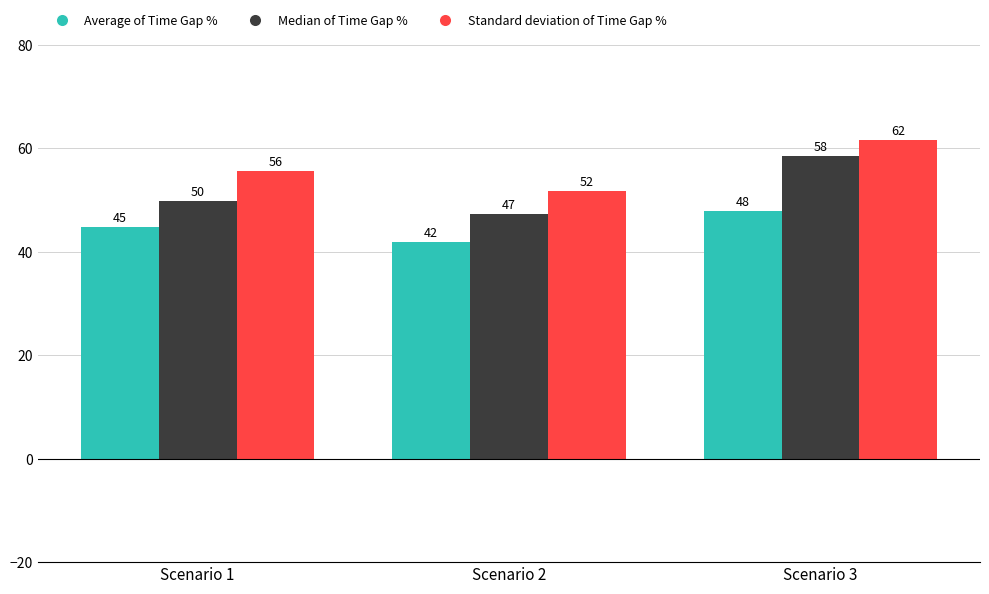

How many bars are there in each group?

3